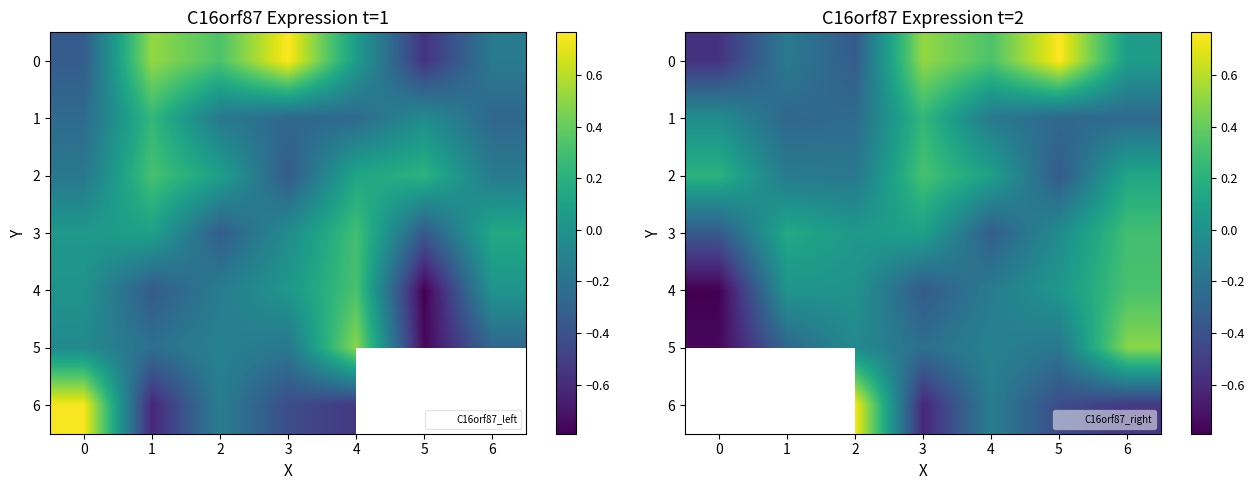

How many values in 3 are below zero?

3